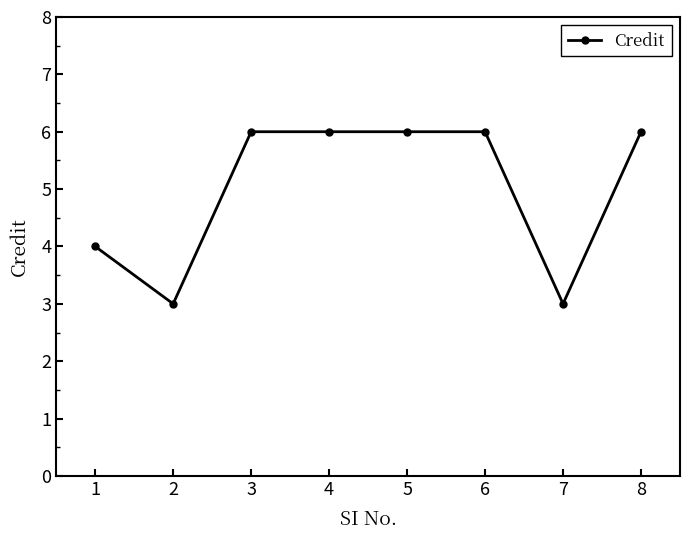

Is it true that the value at 2 is 3?

True